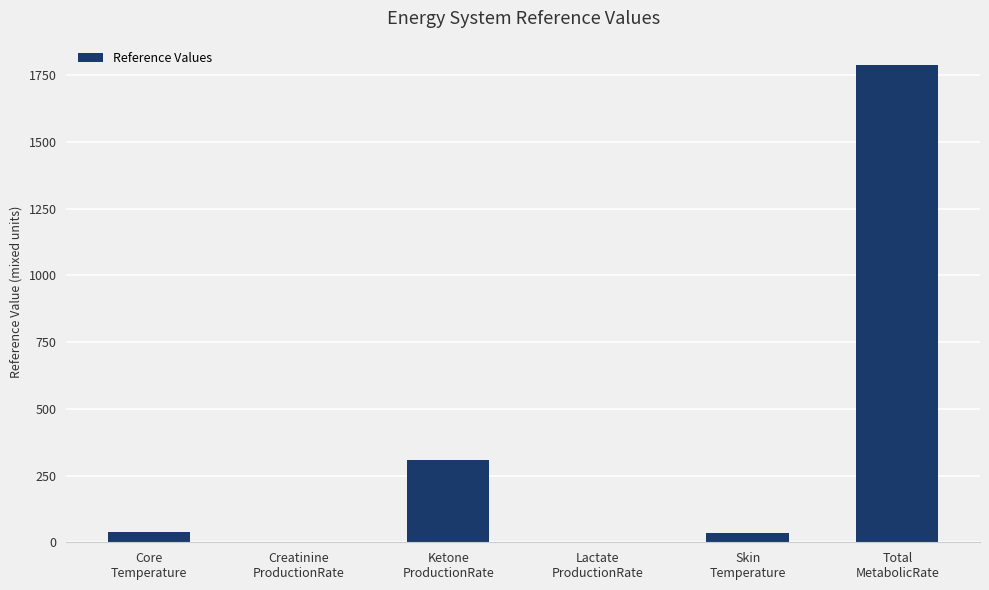

Are the bars horizontal?

No